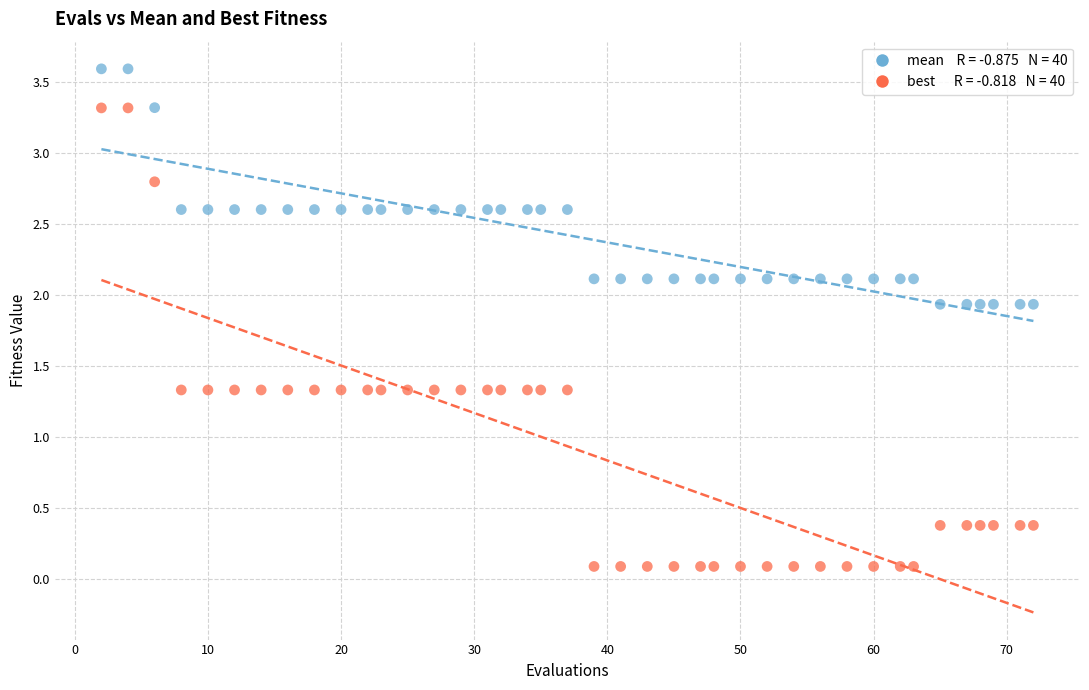

Across all data points, what is the range of Y values (max minus min)?

3.5